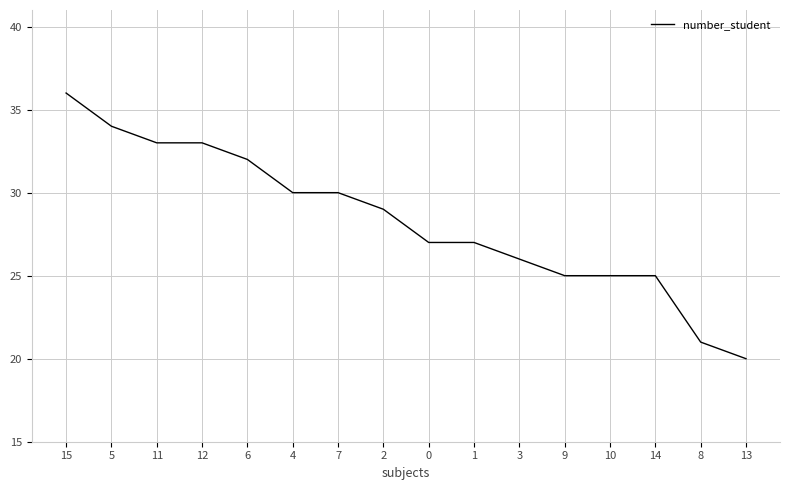

What is the difference between the values at 10 and 12?

8